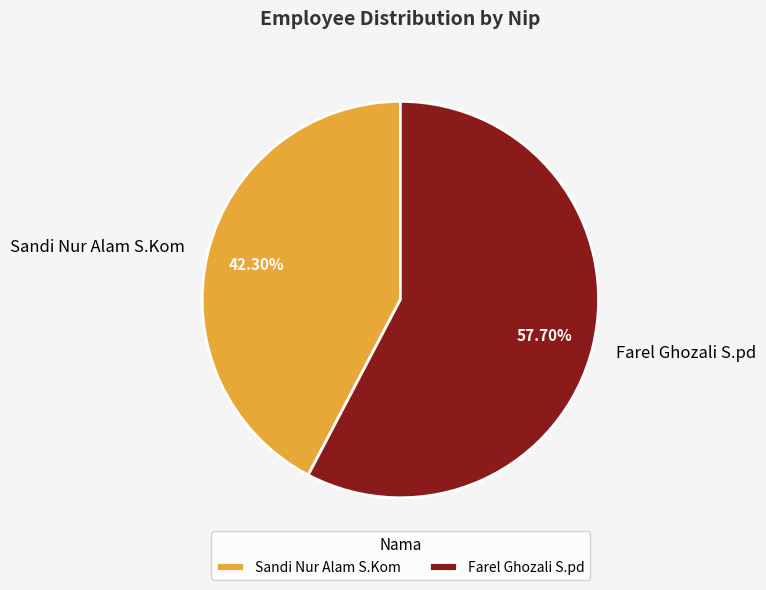

Approximately how many times larger is the value at Sandi Nur Alam S.Kom compared to Farel Ghozali S.pd?

0.7